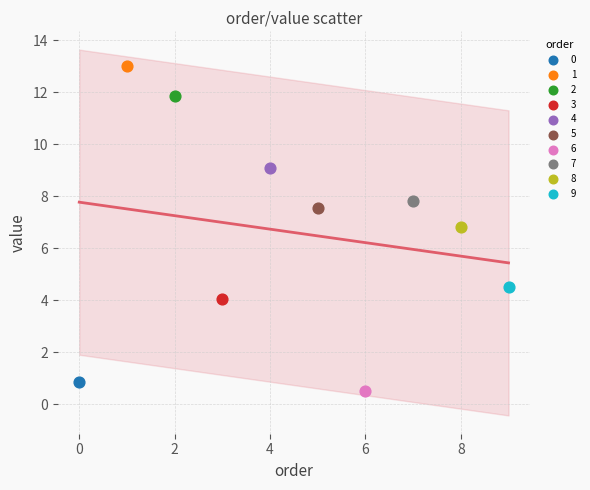

What are all the series names shown in the legend?

0, 1, 2, 3, 4, 5, 6, 7, 8, 9